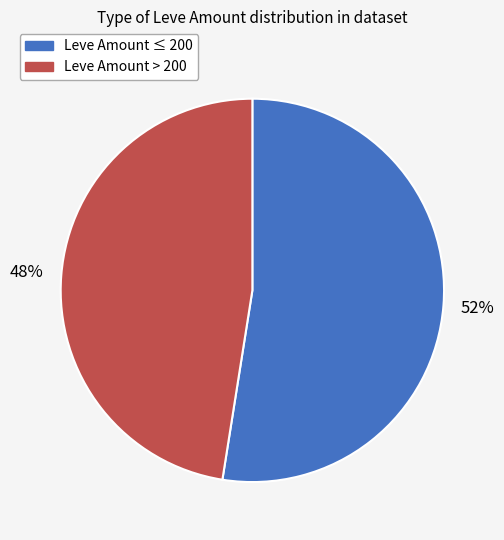

Does any single category account for the majority?

Yes